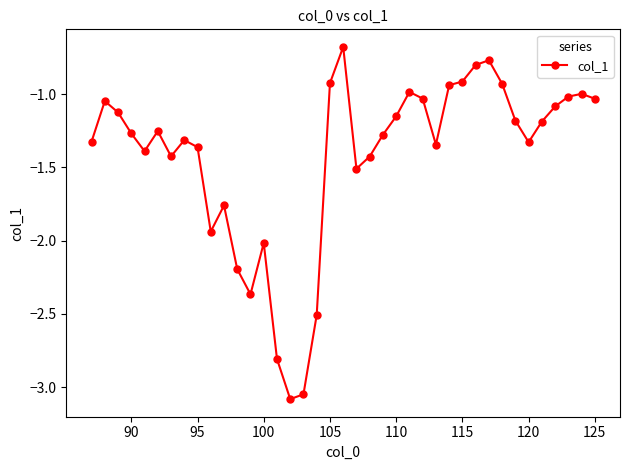

What is the difference between the second highest and minimum values?

2.3